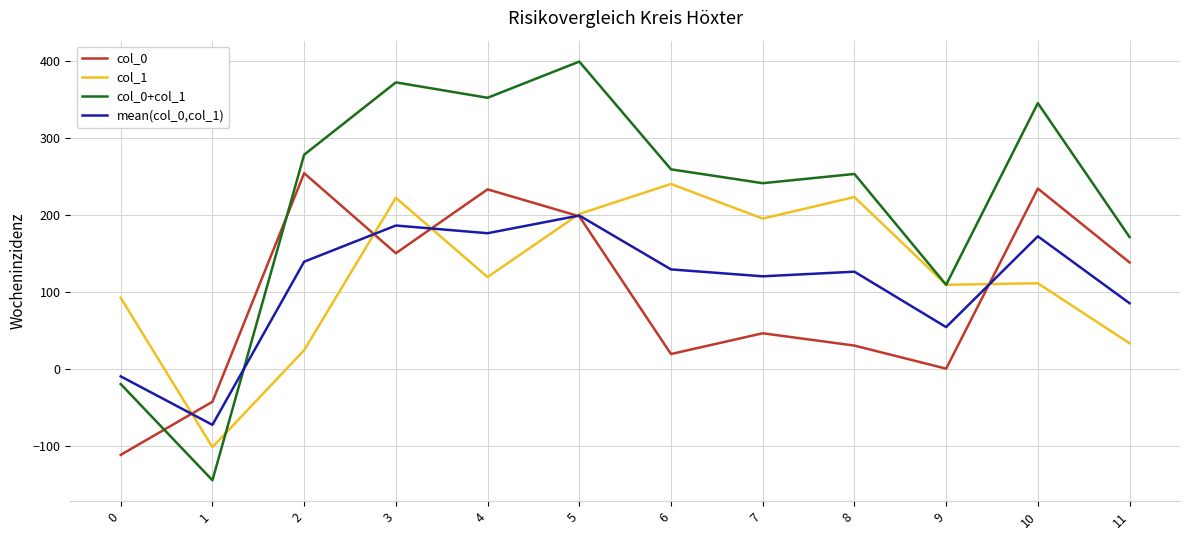

What are all the series names shown in the legend?

col_0, col_1, col_0+col_1, mean(col_0,col_1)